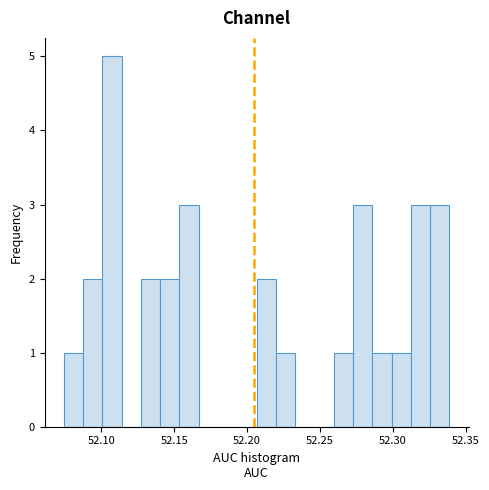

Around what value on the x-axis is the tallest bar? Give the approximate position of its centre, as read against the axis.

52.105